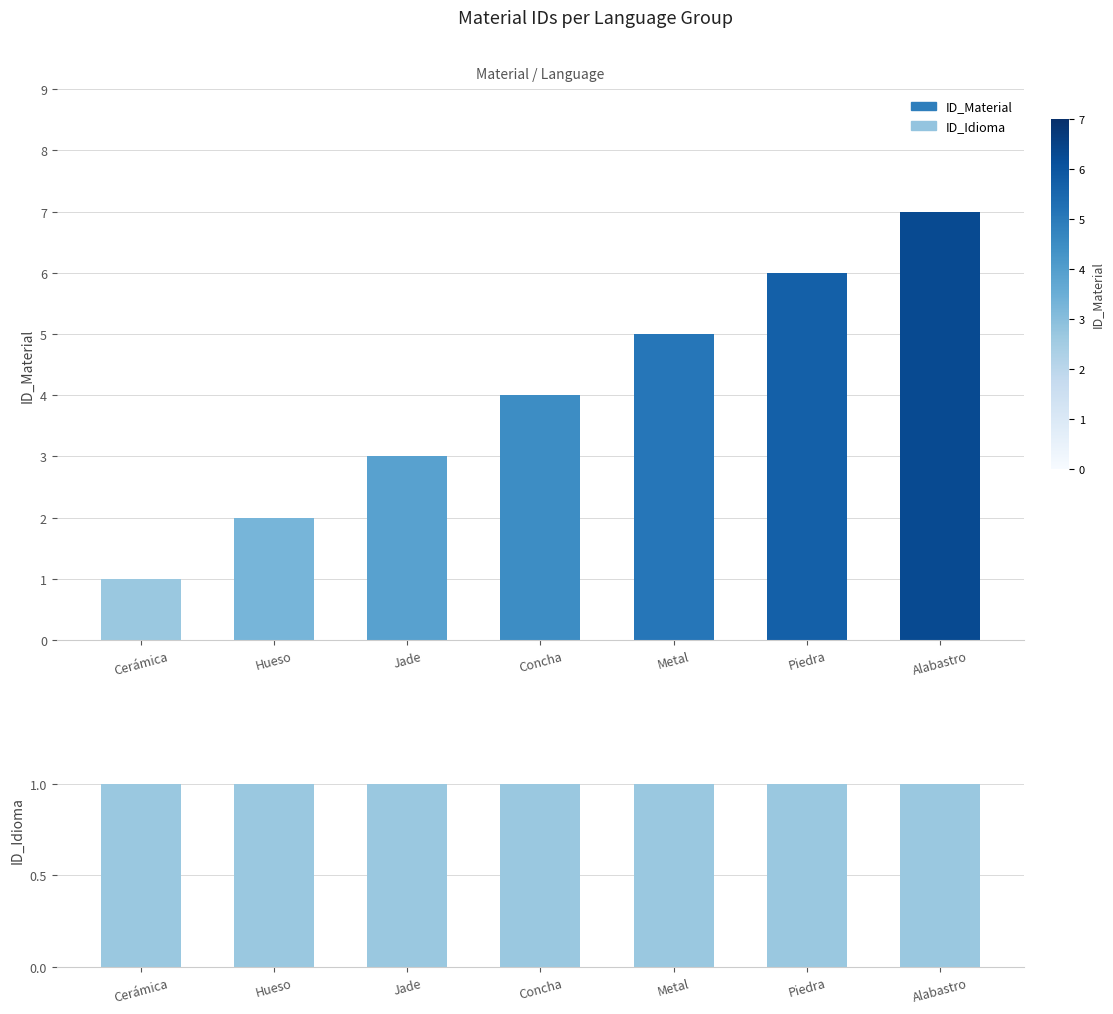

How many bars are there in each group?

2